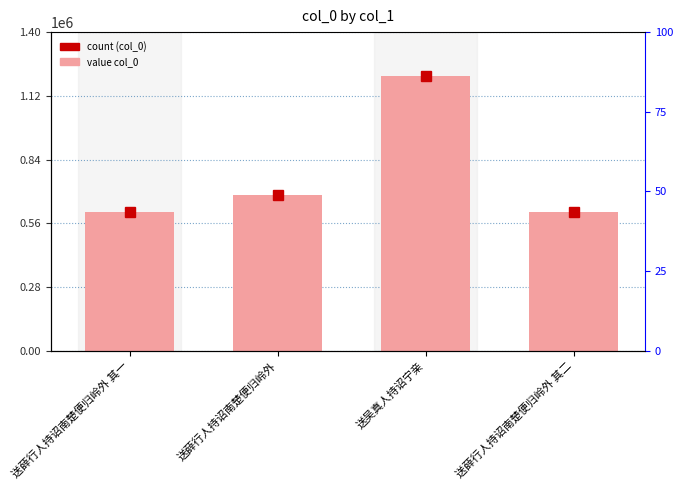

Where does the data first go above 682404?

送吴真人持诏宁亲